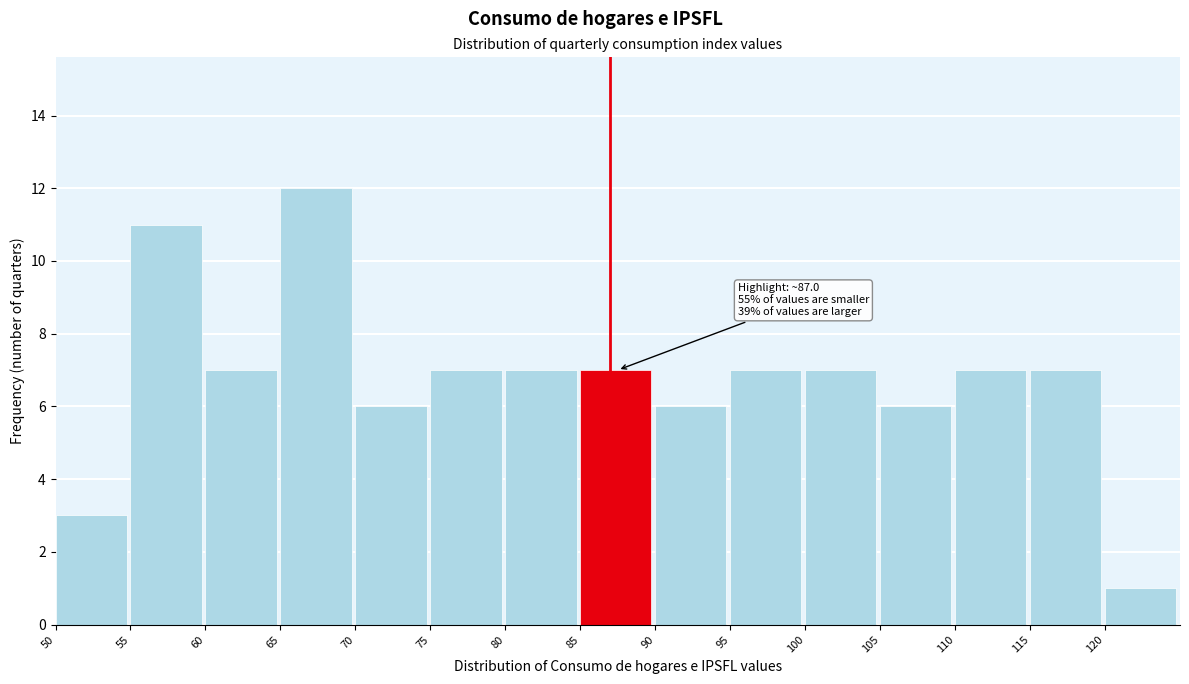

Which range on the x-axis has the tallest bar?

65 to 70